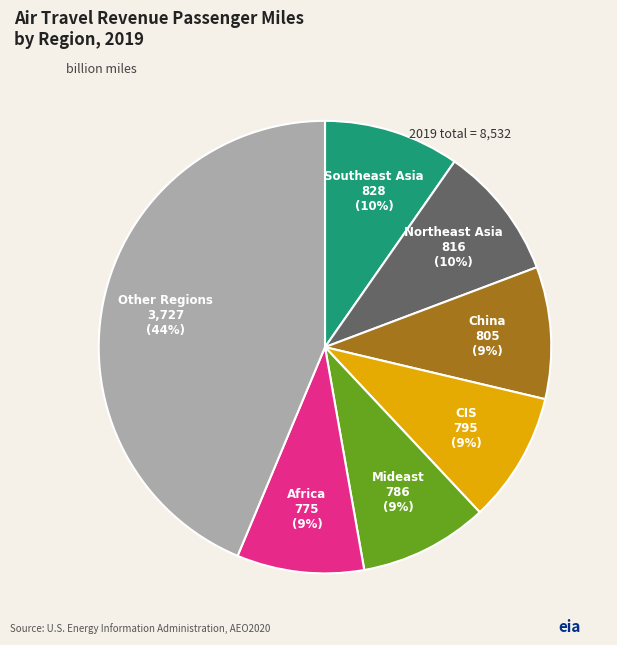

Does any single category account for the majority?

No